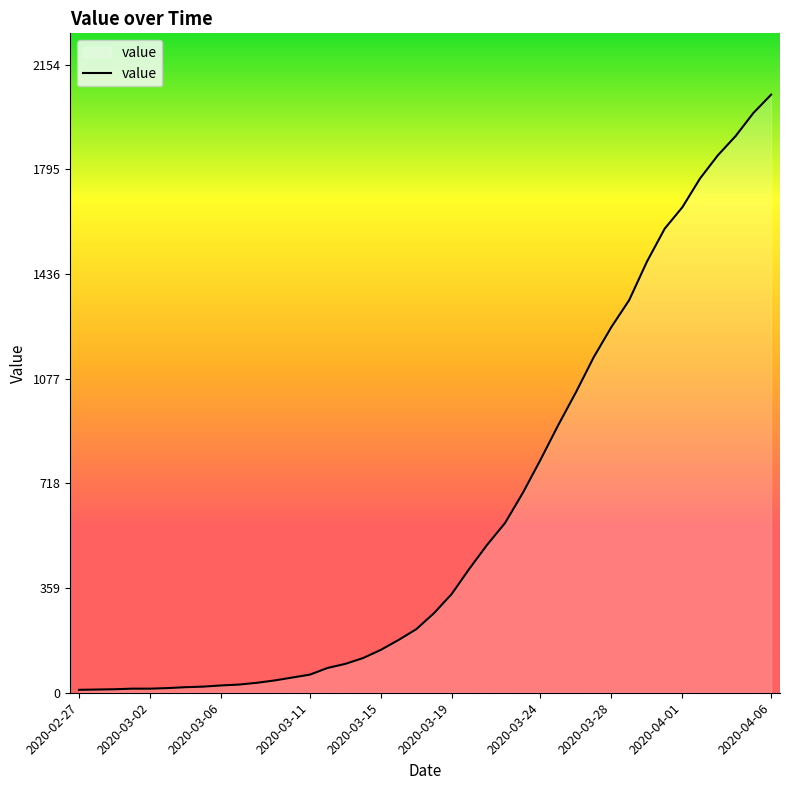

What is the greatest value displayed?

2052